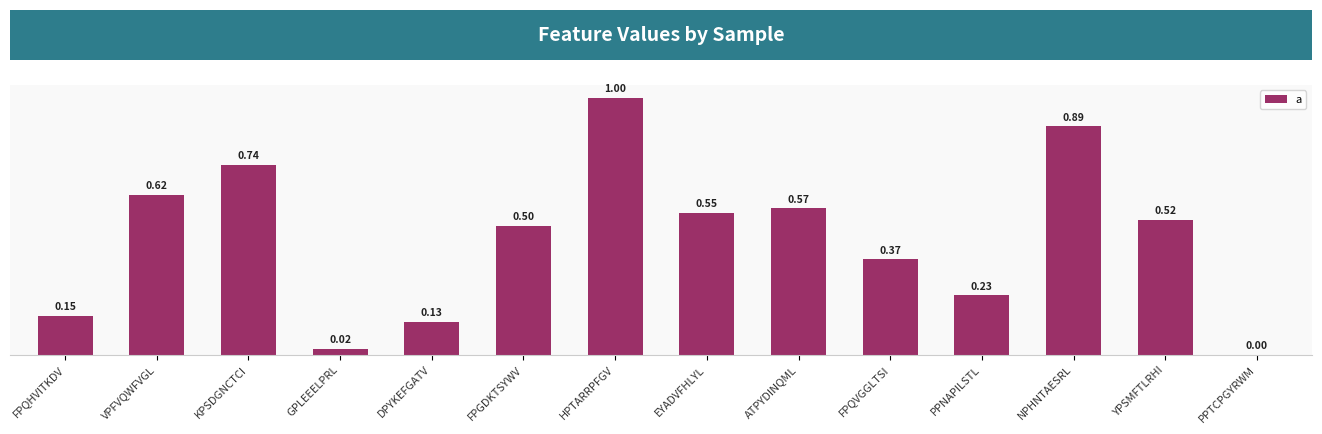

At which category does the chart reach its peak across all series?

HPTARRPFGV